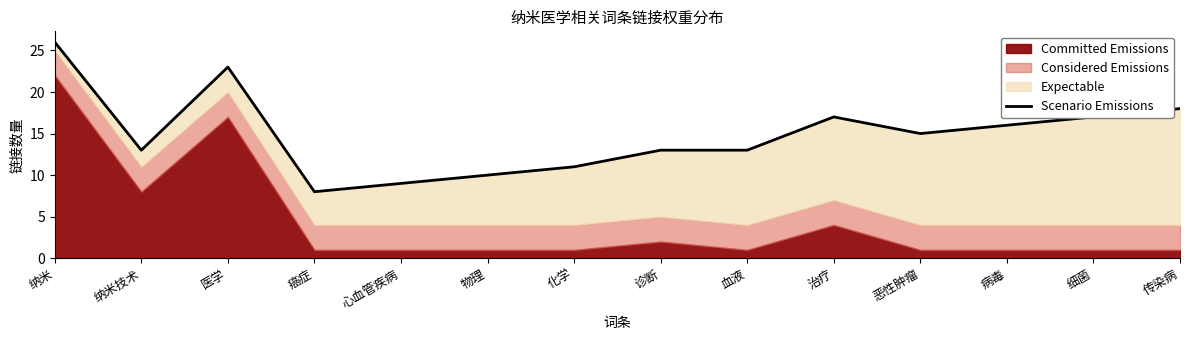

What is the ratio of the value at 癌症 to the value at 纳米技术?

0.6